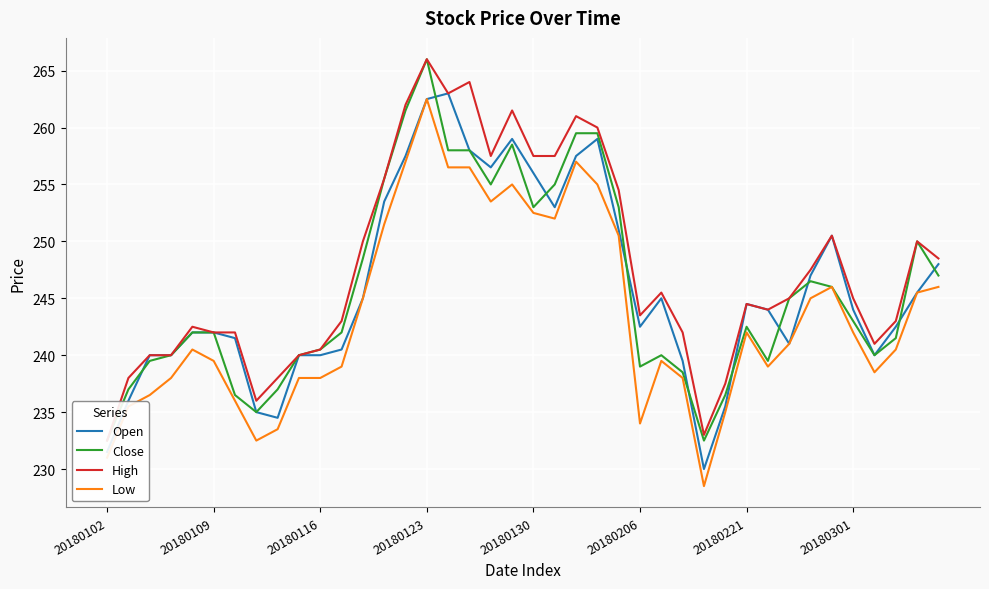

What are all the series names shown in the legend?

Open, Close, High, Low